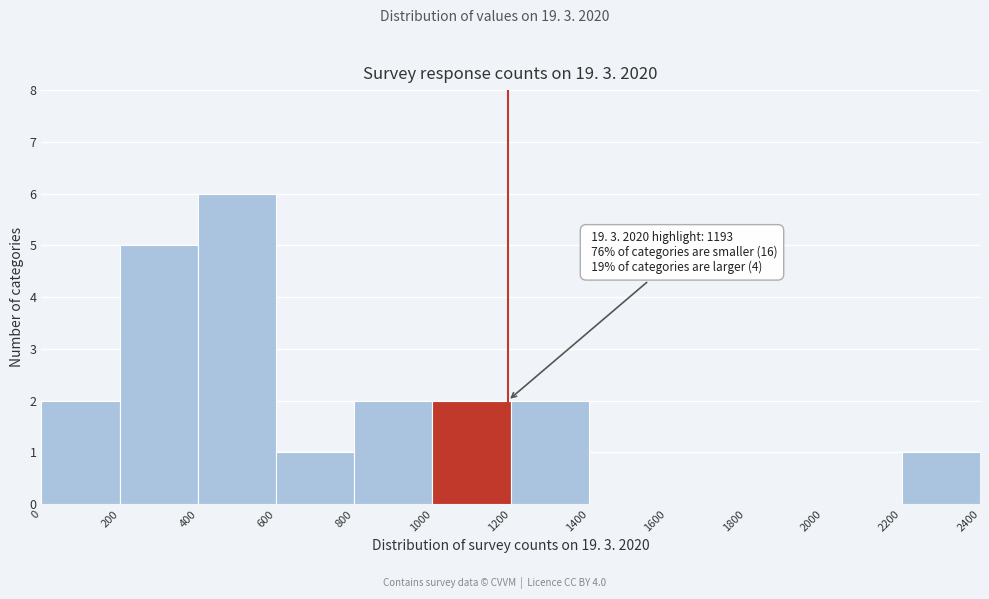

Over which range of the x-axis is the bar tallest?

400 to 600